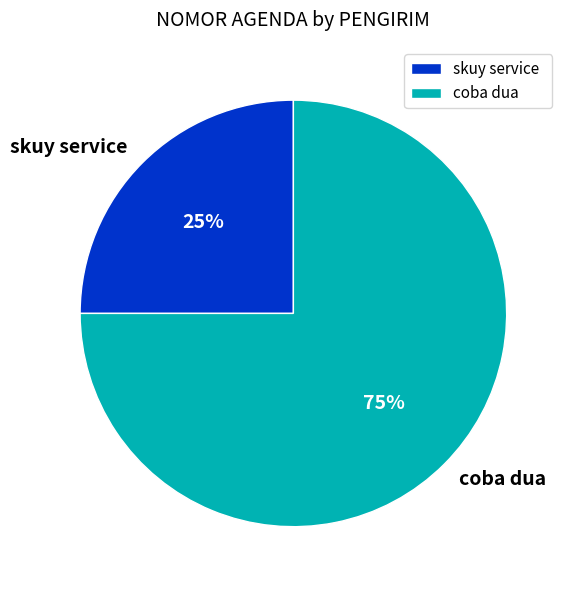

Is the sum of coba dua and skuy service greater than half?

Yes